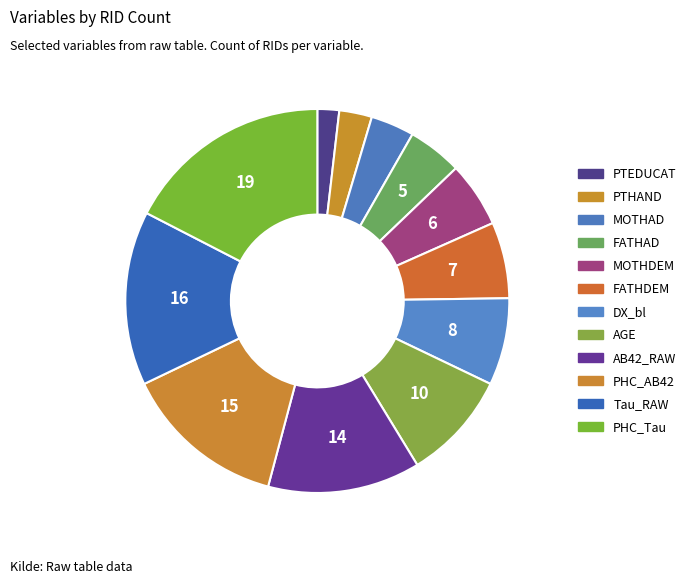

What is the ratio of the value at FATHDEM to the value at DX_bl?

0.9